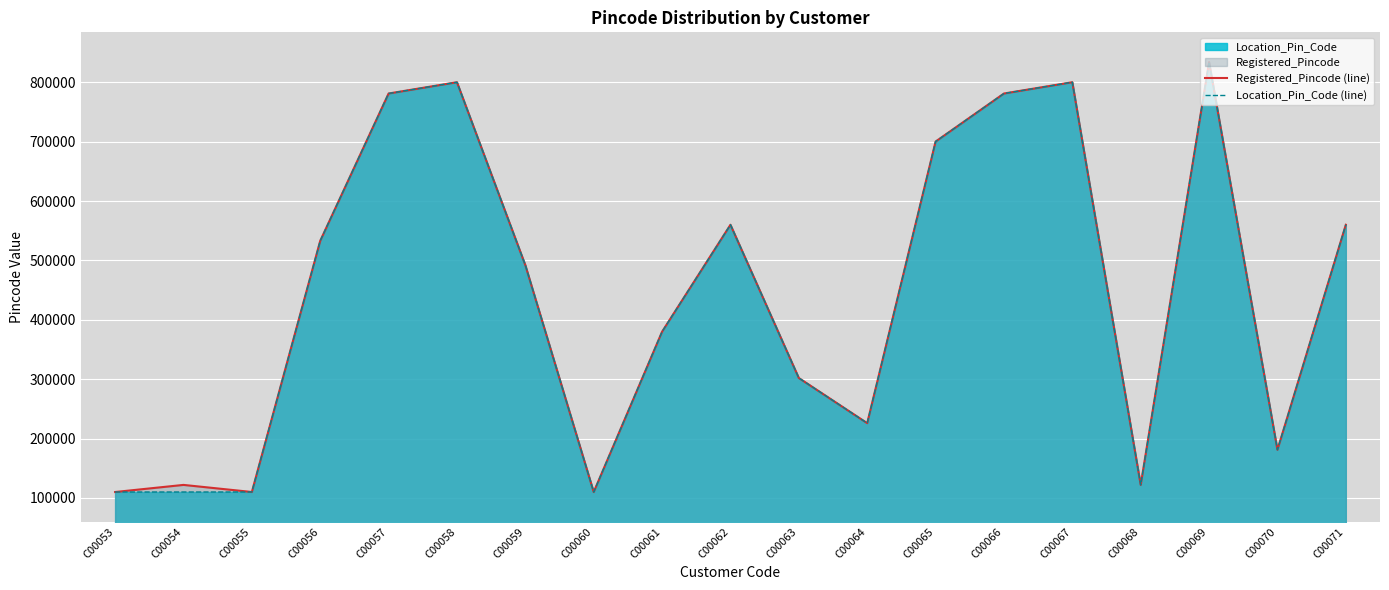

The value of Registered_Pincode (line) at C00068 is 122002. True or false?

True